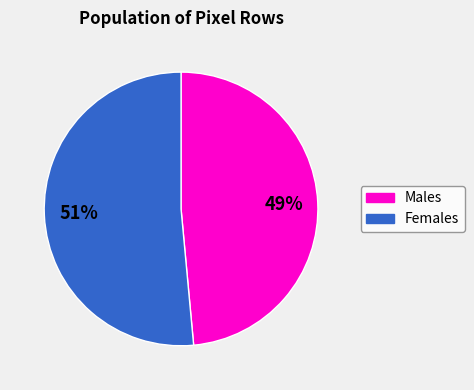

To the nearest percent, what is the average slice percentage?

50%